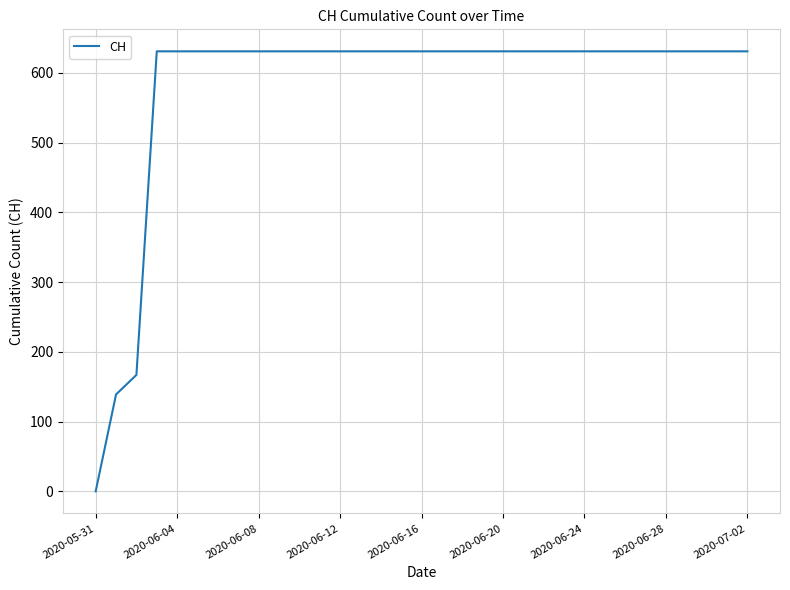

What is the greatest value displayed?

631